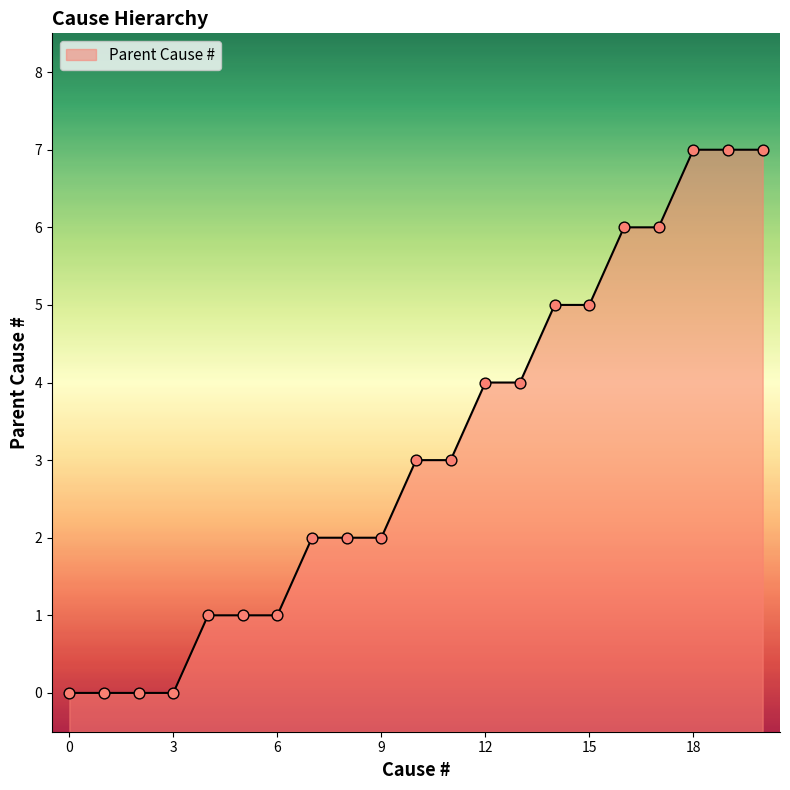

What is the change in value from 5.0 to 8.0?

+1